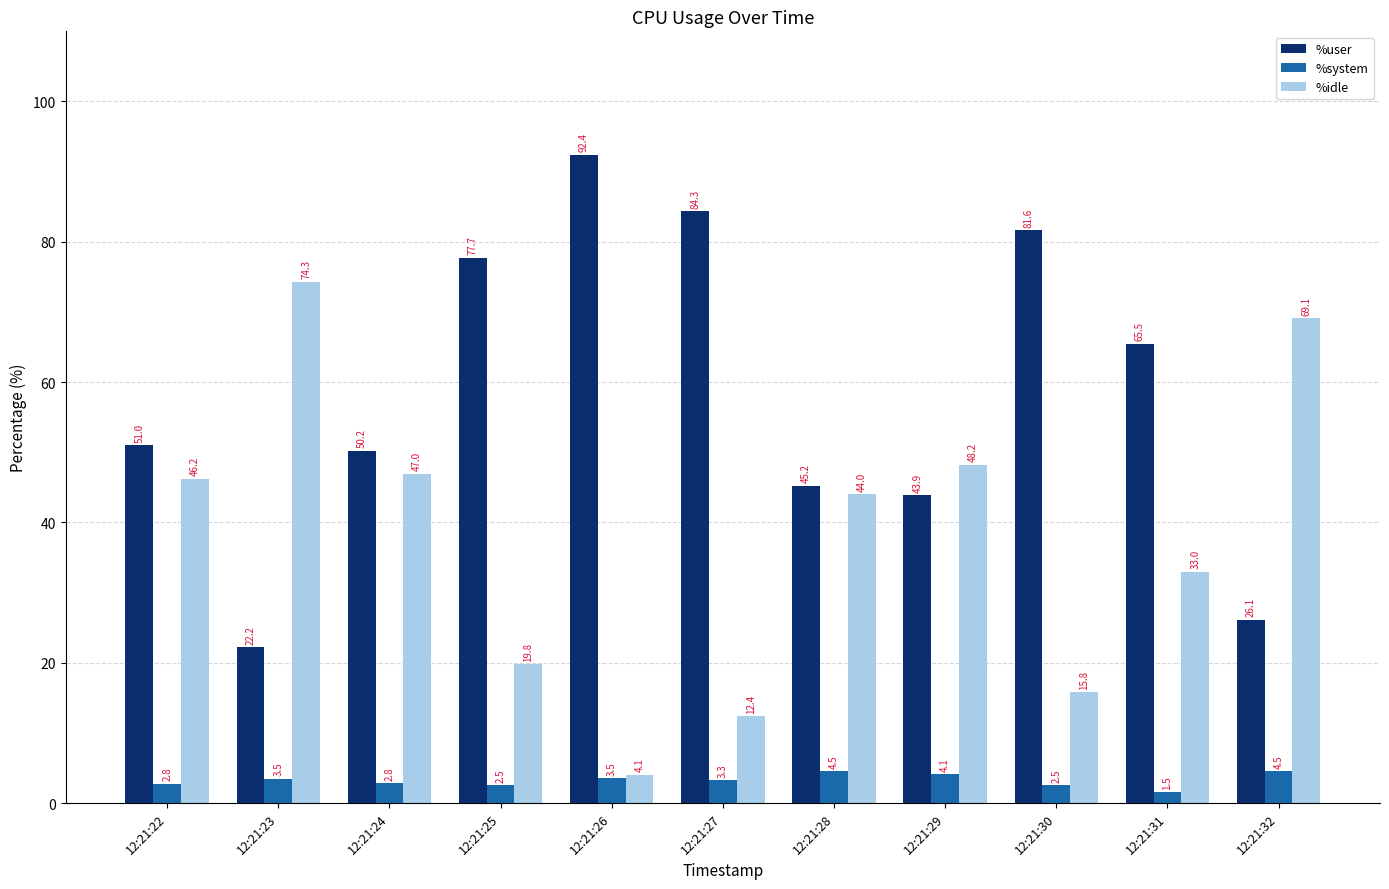

List the labels in order of %idle value, smallest first.

12:21:26, 12:21:27, 12:21:30, 12:21:25, 12:21:31, 12:21:28, 12:21:22, 12:21:24, 12:21:29, 12:21:32, 12:21:23